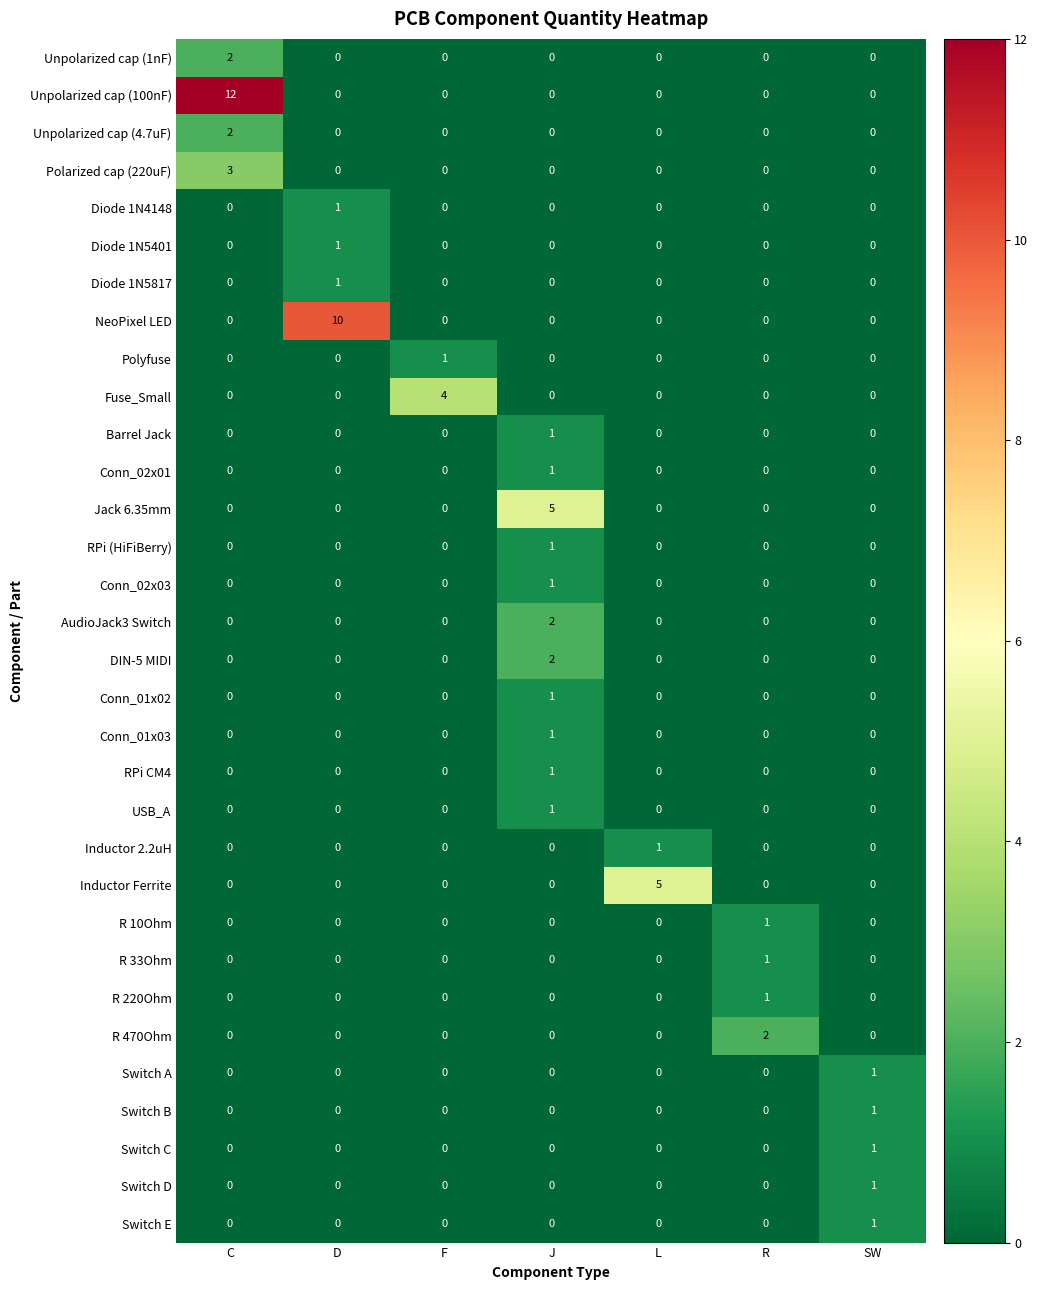

What is the total value across all series at SW?

5